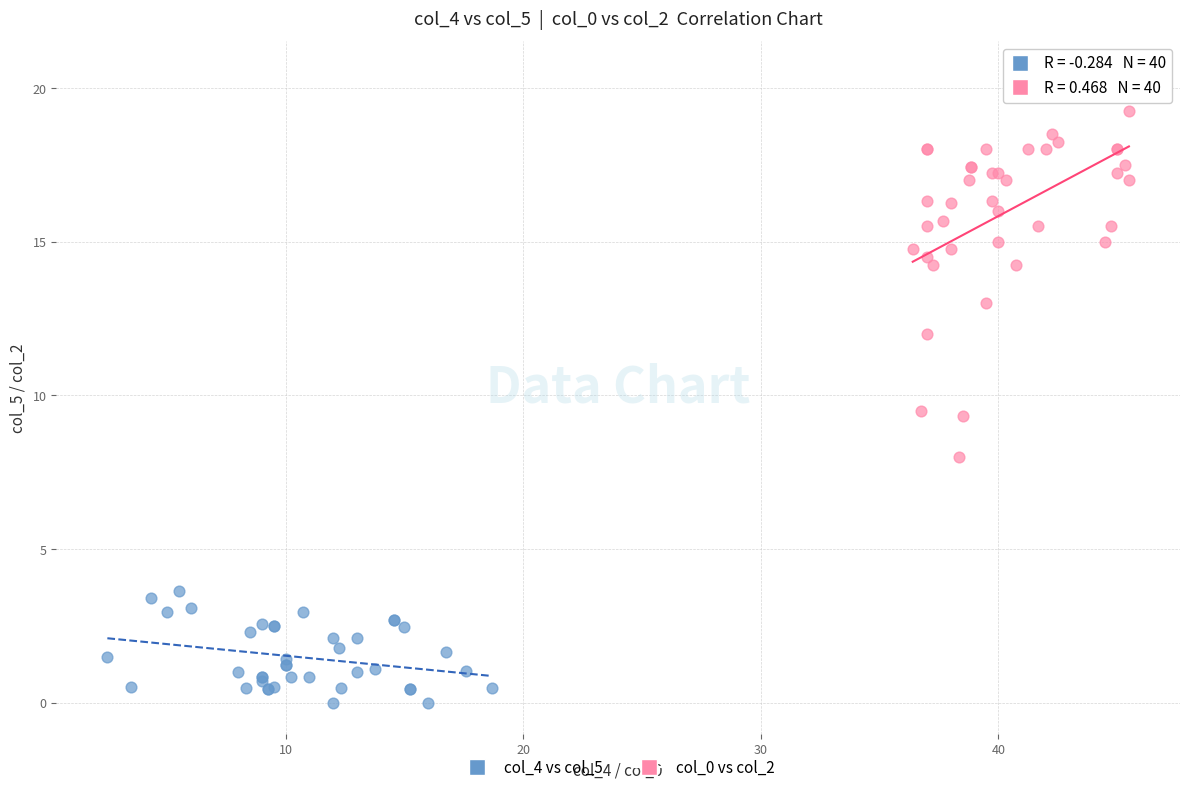

Which series contains the highest Y value?

col_0 vs col_2